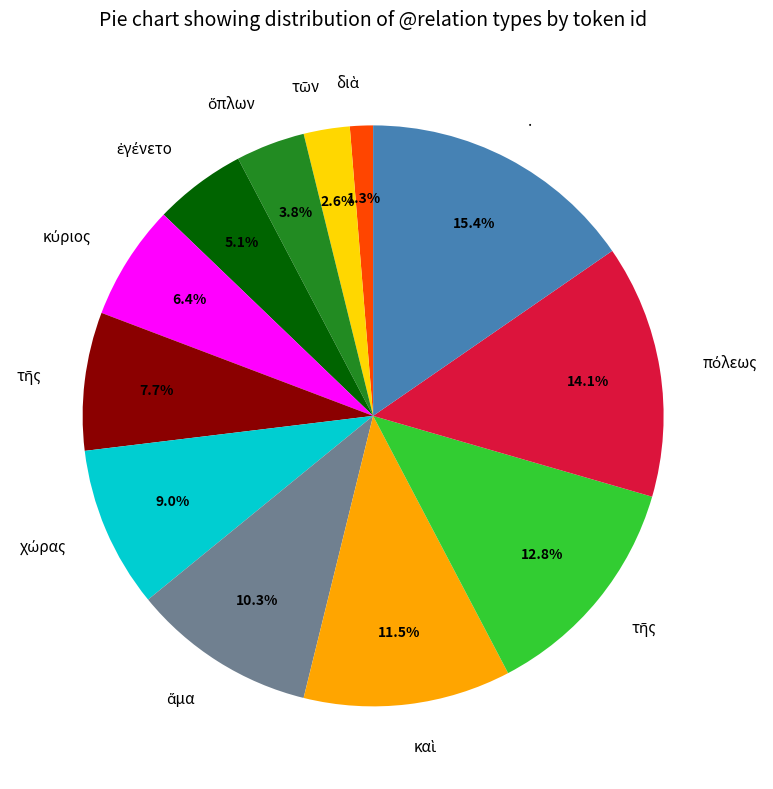

Count the number of slices in the pie.

12